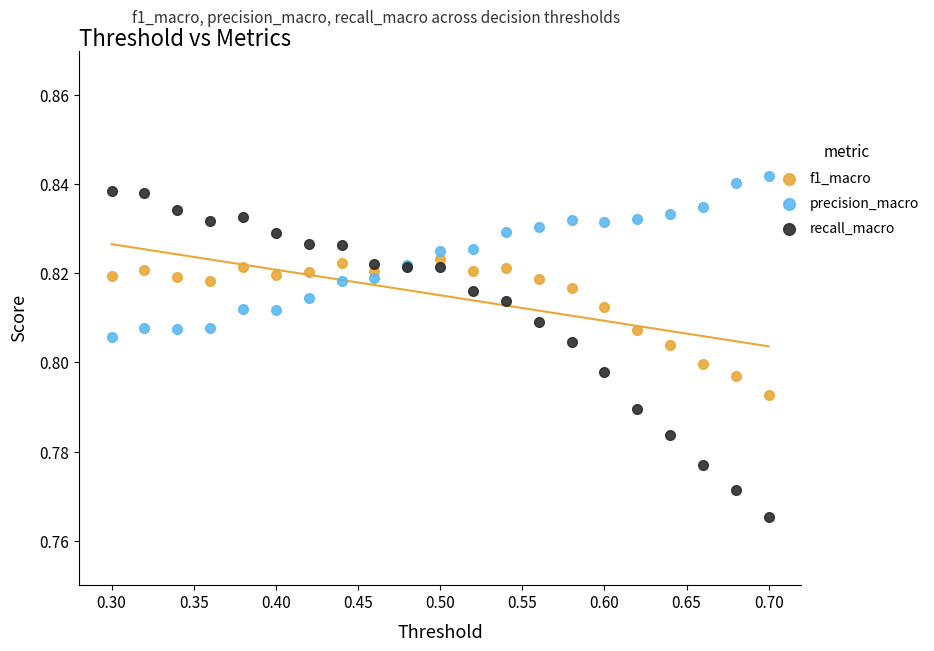

Which series reaches the minimum Y coordinate?

recall_macro